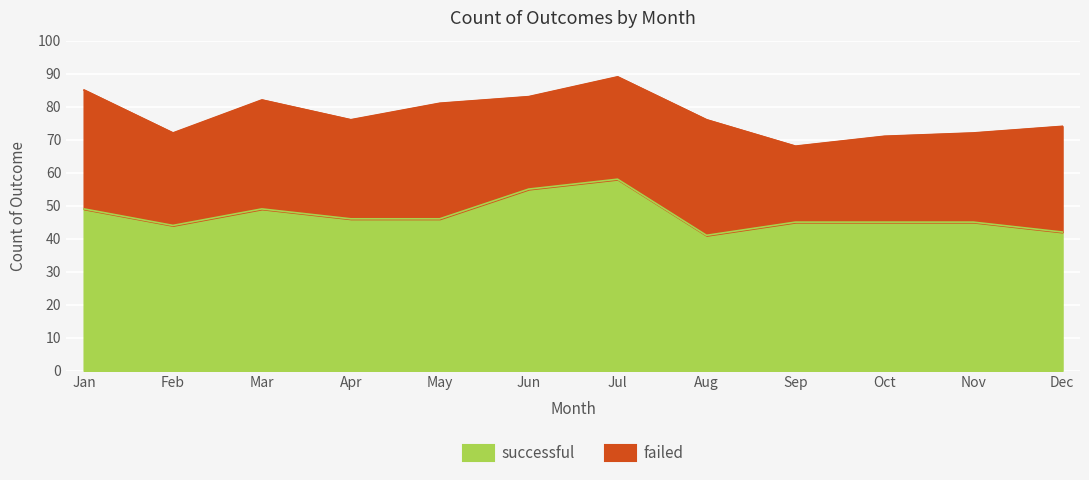

True or false: the data has more than 0 interior local peaks.

True